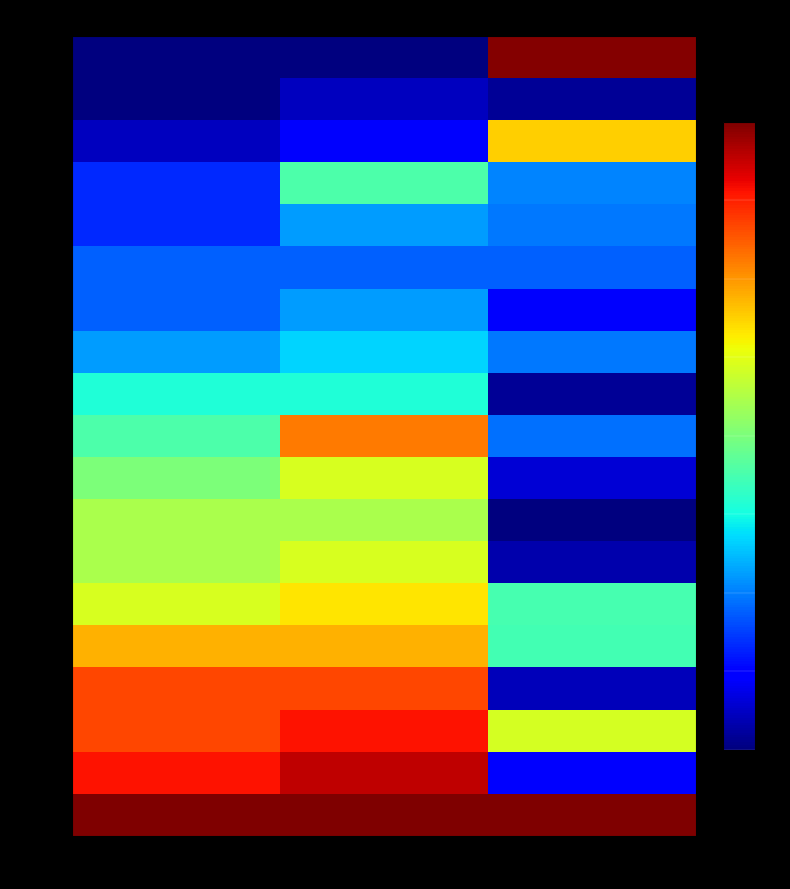

The line_11 series shows 71.1 at to_bus. True or false?

False